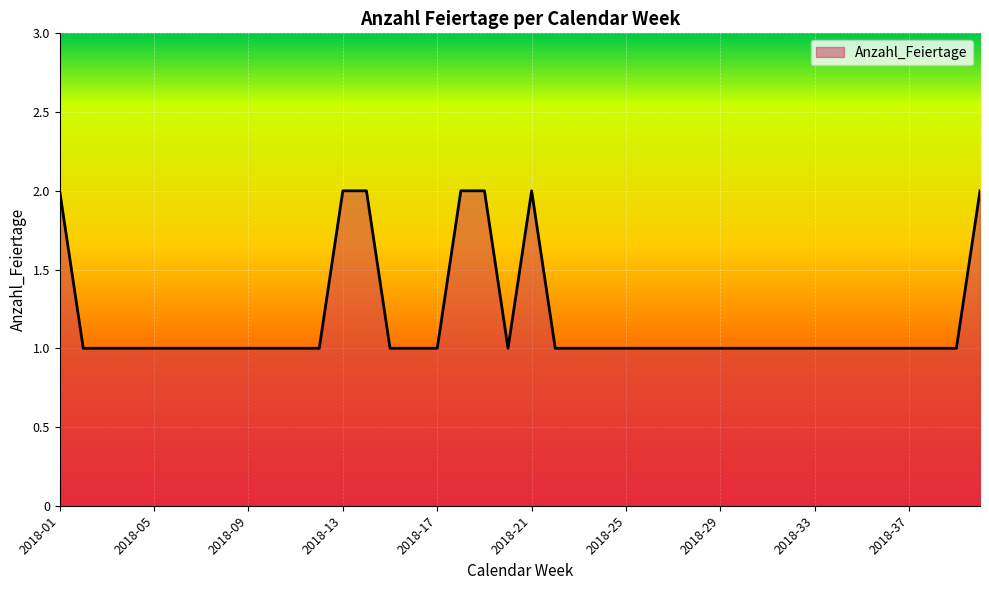

What is the difference between the second highest and second lowest values?

1